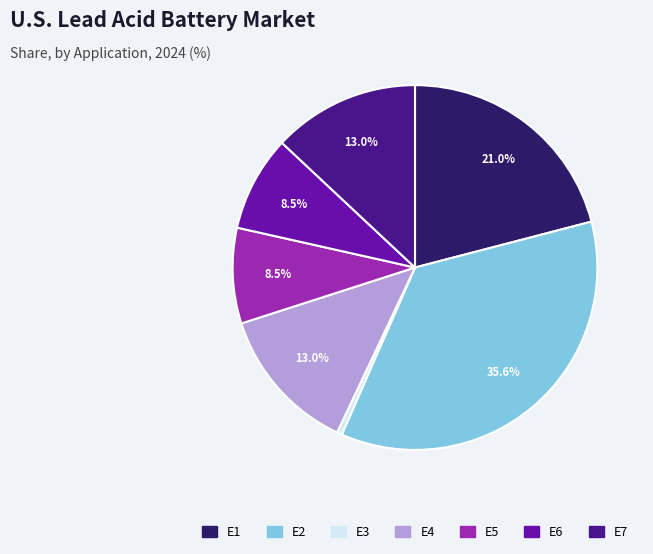

Combined, do E5 and E2 account for over 50%?

No